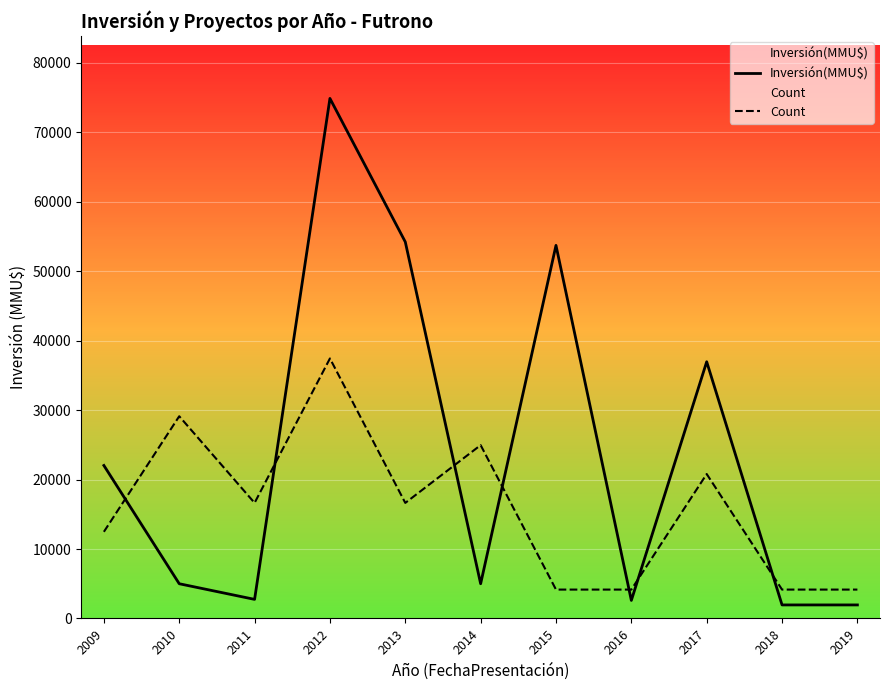

What is the maximum value for Inversión(MMU$)?

74850.0